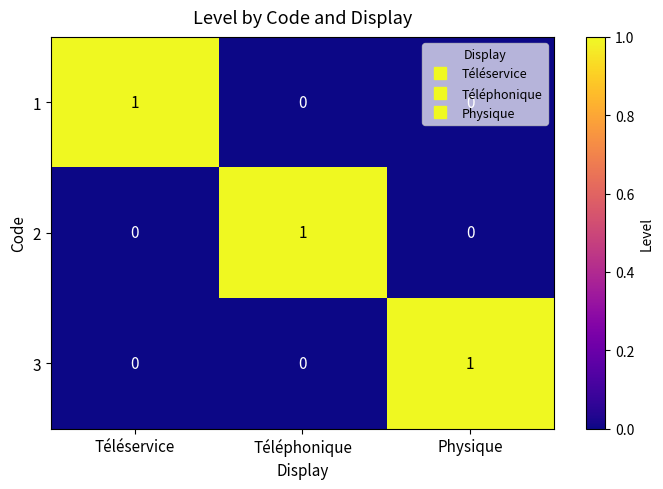

Is it true that 3 equals 0 at Téléservice?

True